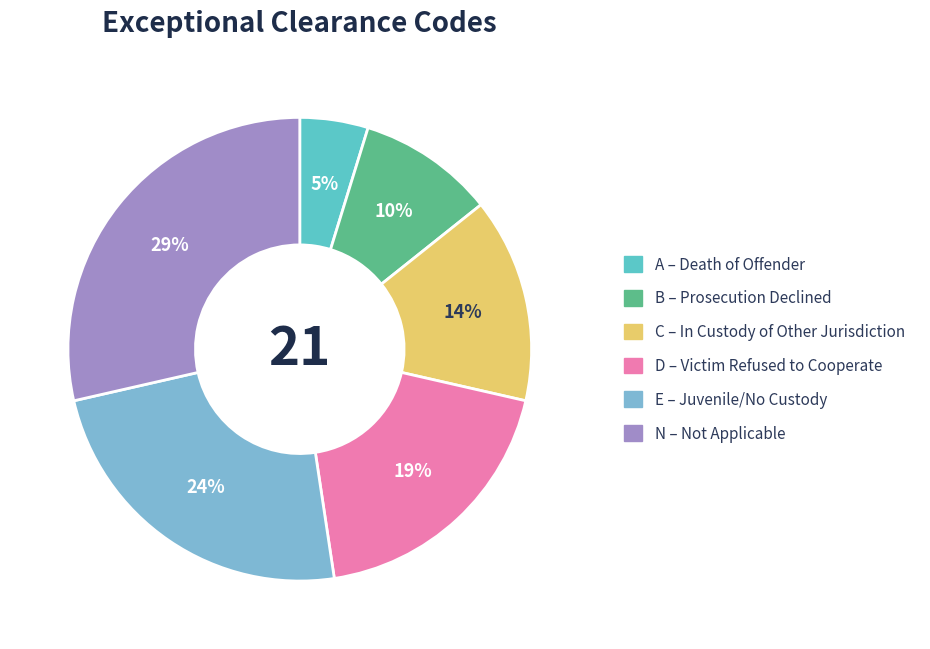

What is the smallest slice in the pie chart?

A